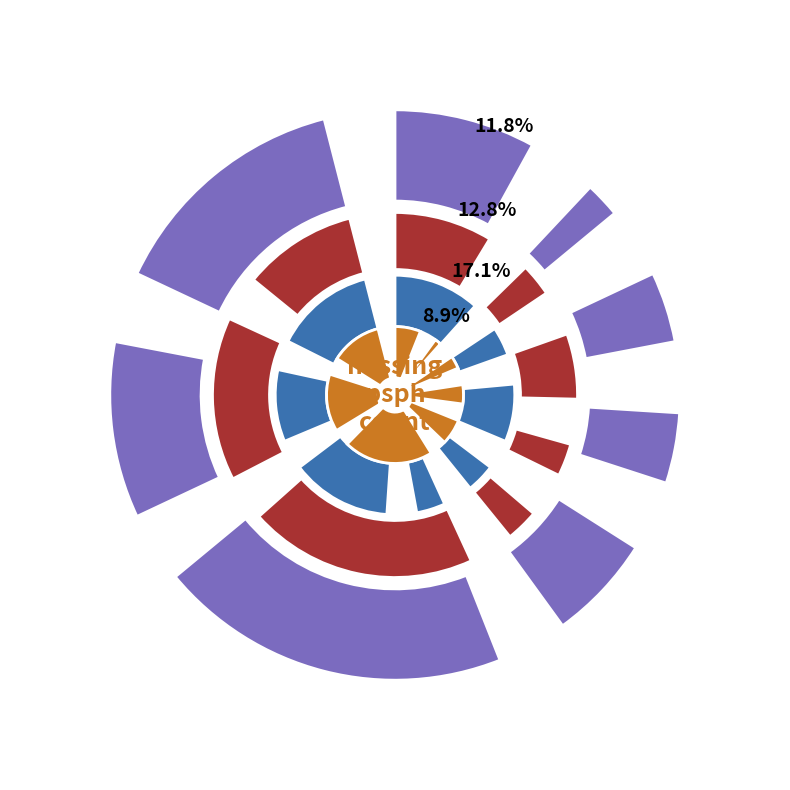

Which series has the widest spread of values?

basisph_notch_count